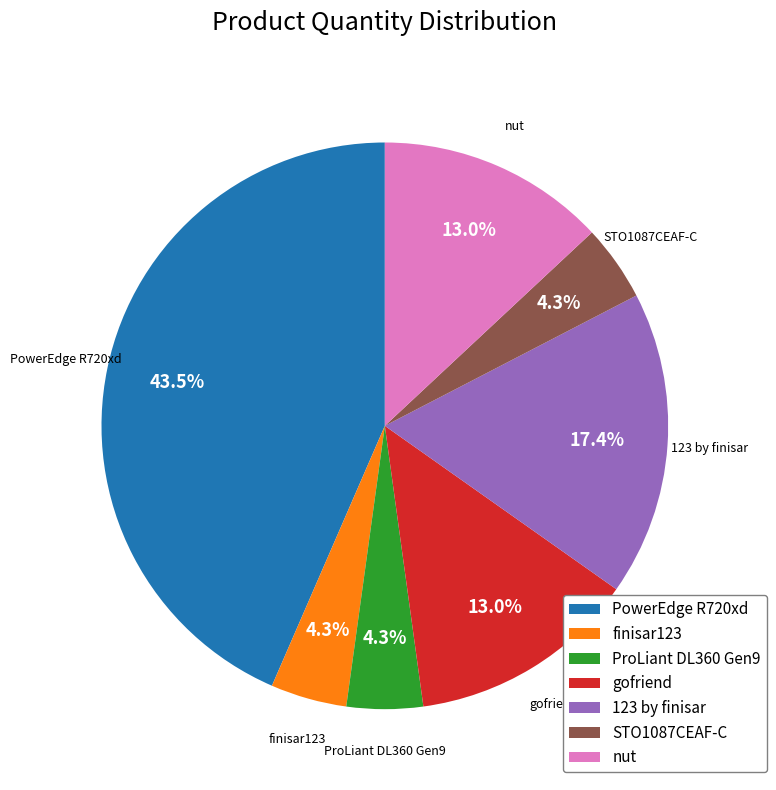

To the nearest percent, what is the average slice percentage?

14%